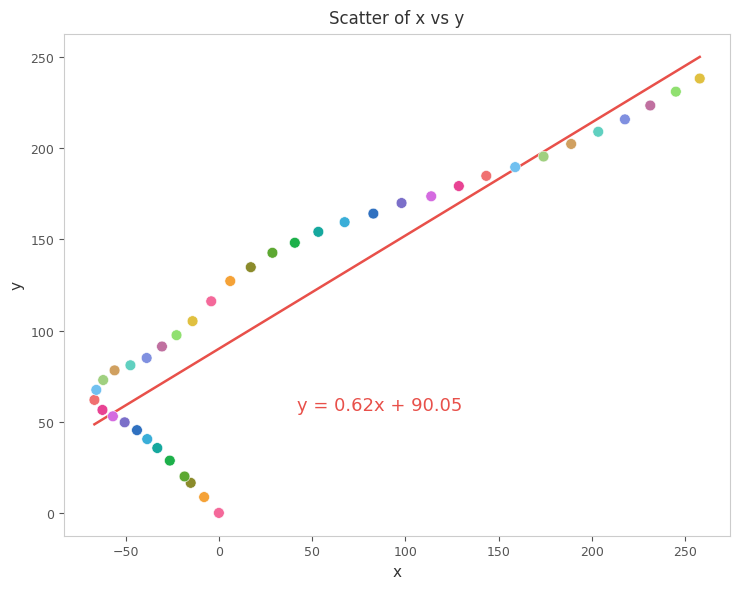

What is the range of Y values (max minus min)?

238.3